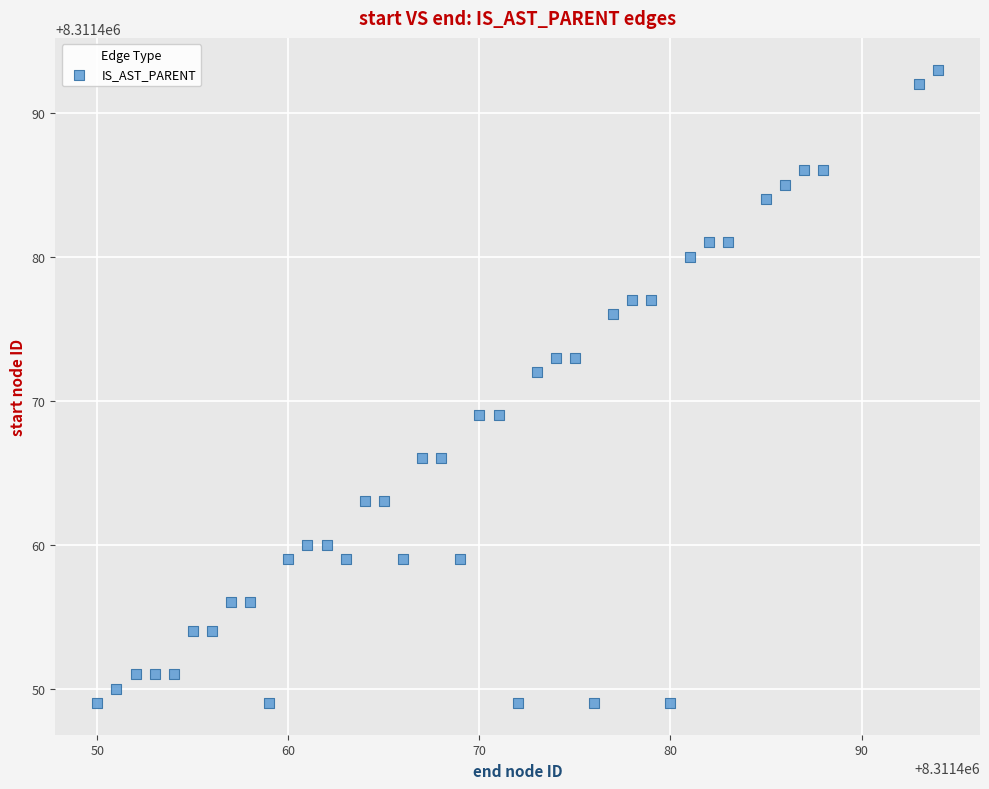

What Y value in the scatter plot is closest to 8311471?

8311472